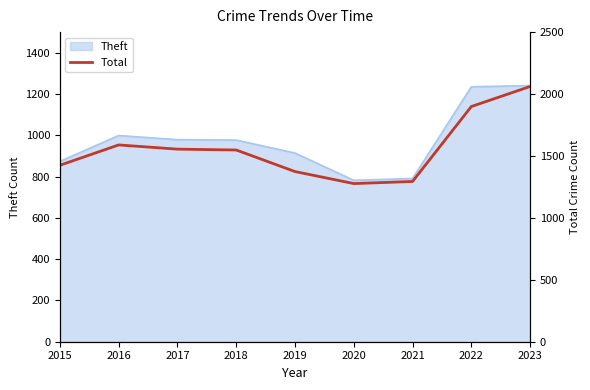

Between 2023 and 2022, which is larger?

2023